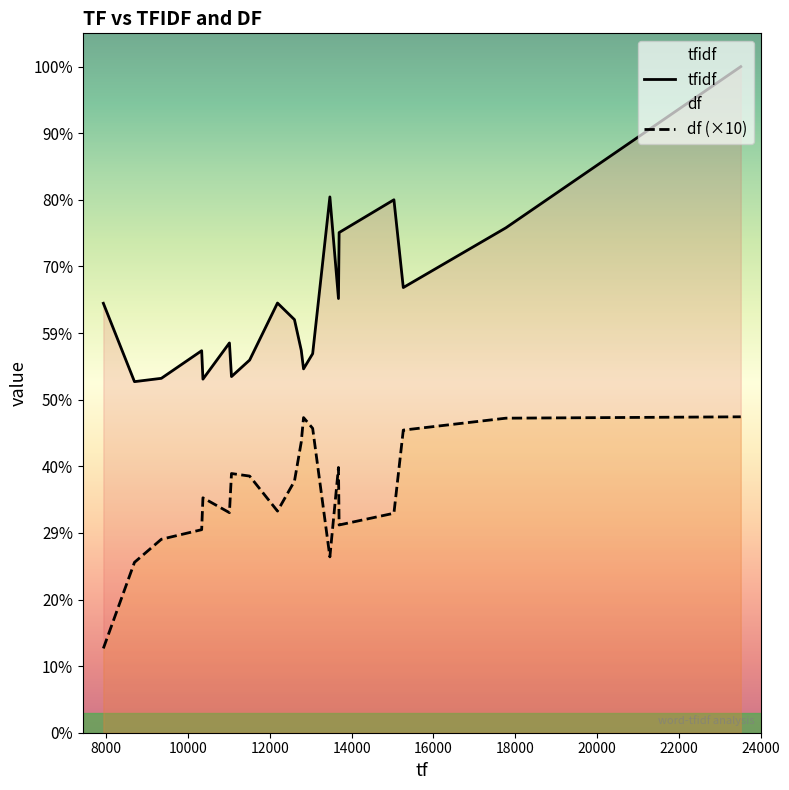

True or false: tfidf and df (×10) cross at least once.

False